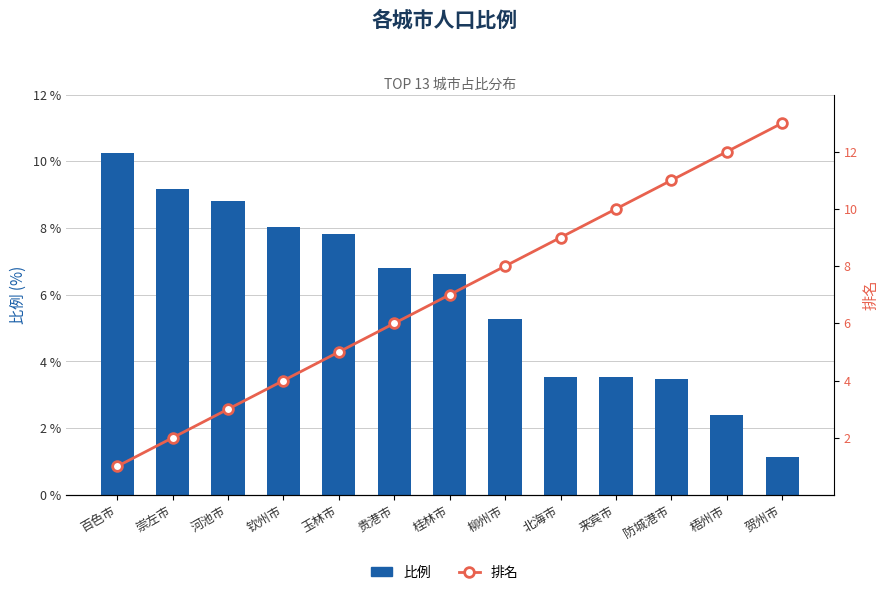

At which label is 比例 closest to 5?

柳州市